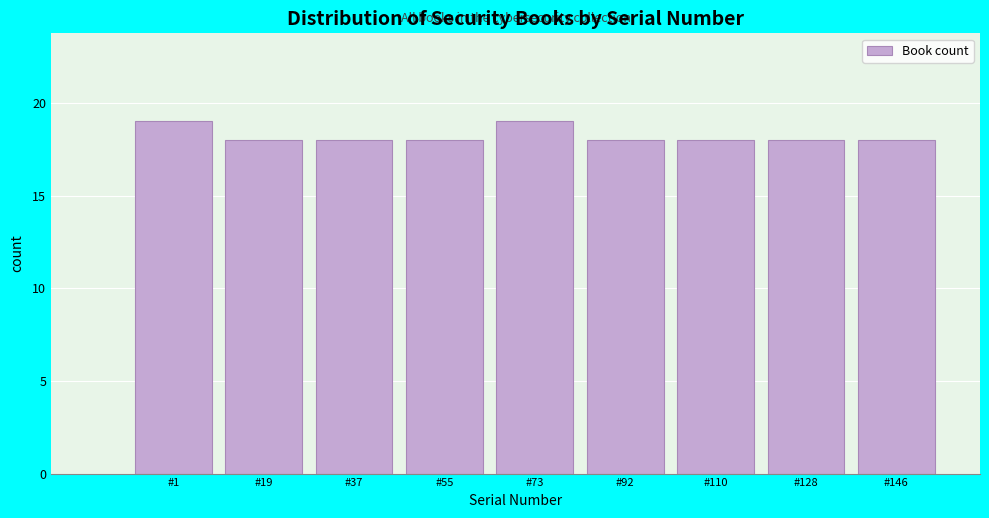

Reading left to right, what are all the values shown in this chart?

#1=19	#19=18	#37=18	#55=18	#73=19	#92=18	#110=18	#128=18	#146=18